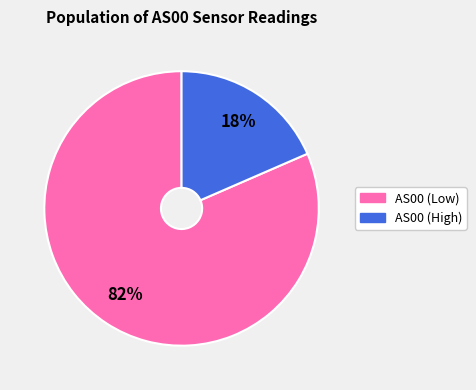

Does any single category account for the majority?

Yes